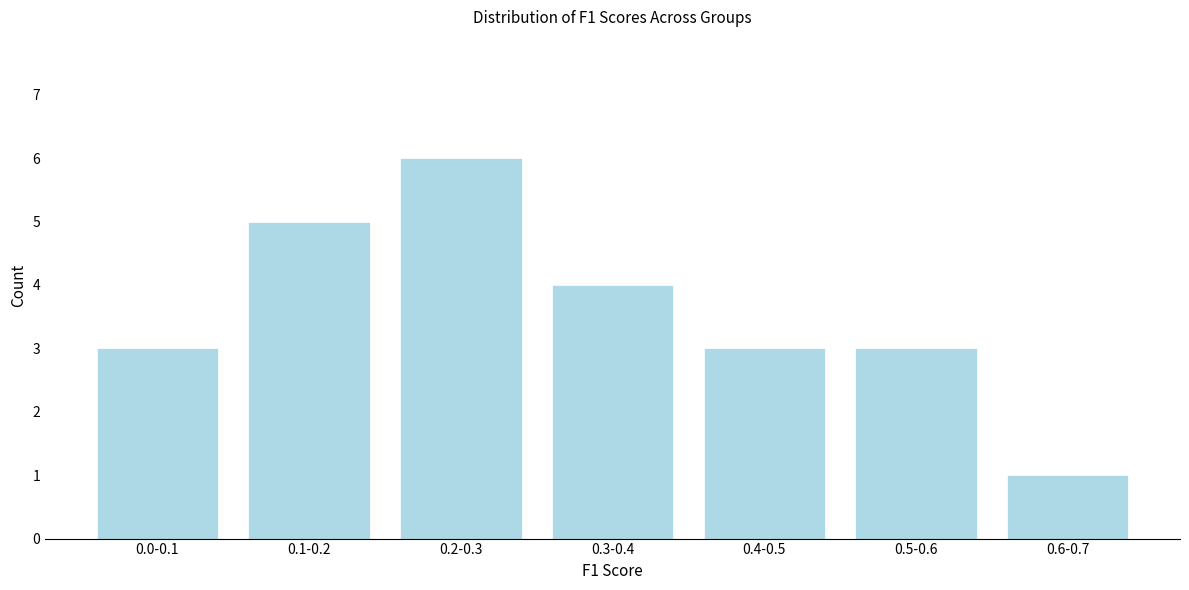

Reading right to left, list all the values displayed in this chart.

0.6-0.7=1	0.5-0.6=3	0.4-0.5=3	0.3-0.4=4	0.2-0.3=6	0.1-0.2=5	0.0-0.1=3